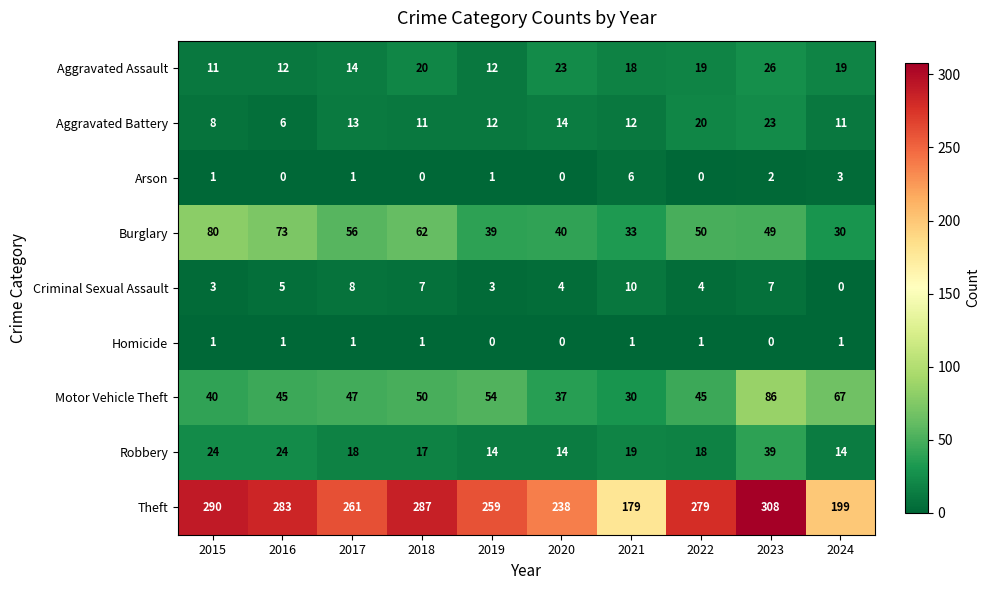

What is the difference between the highest and lowest values at 2022?

279